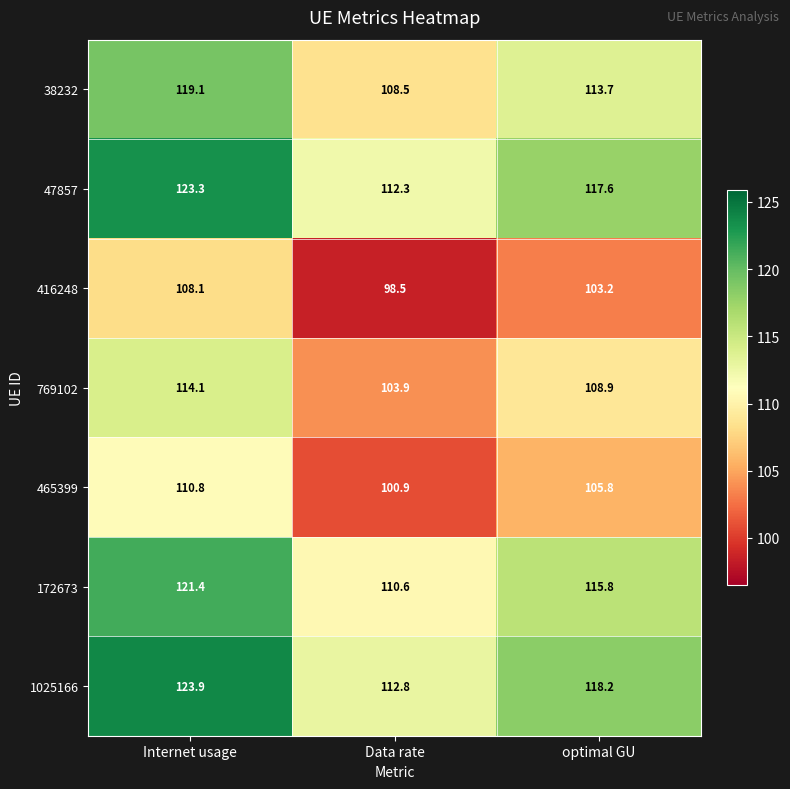

What is the difference between the highest and lowest values at Internet usage?

15.8